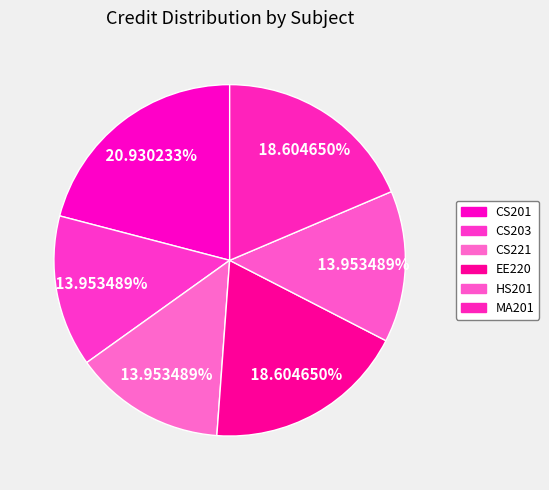

Approximately how many times larger is the value at CS221 compared to HS201?

1.0